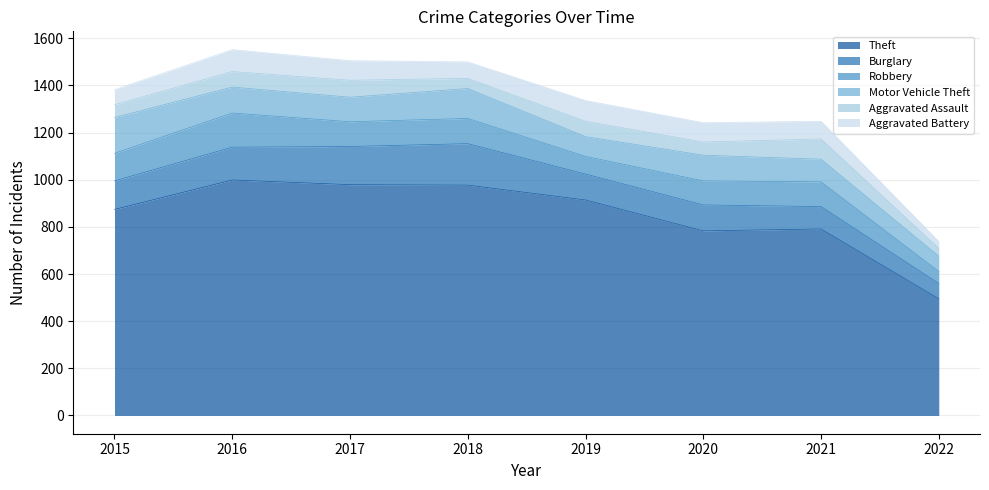

How many data points in Theft are above 914?

3